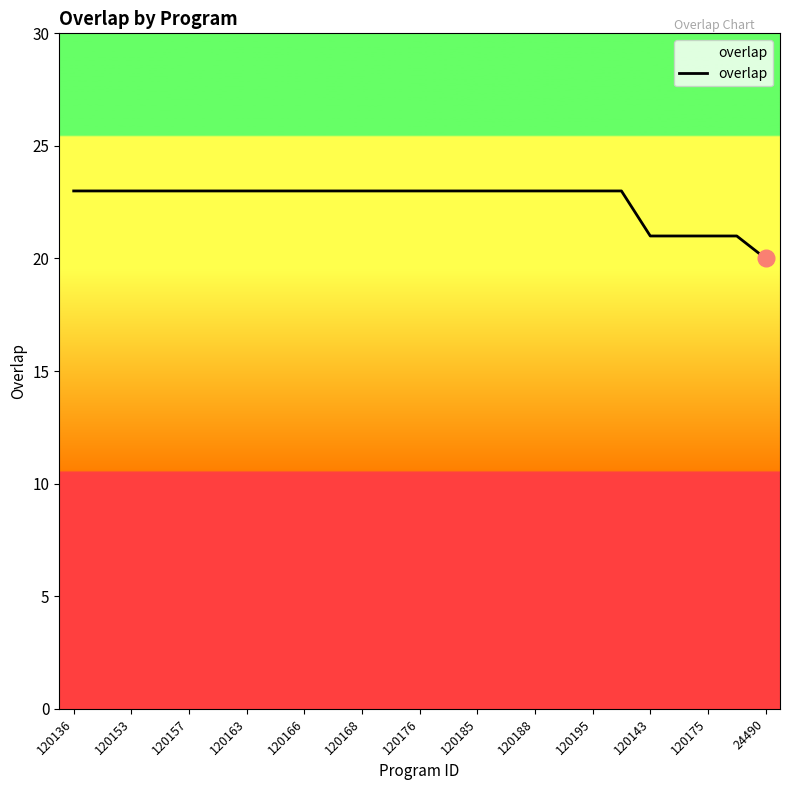

What is the sum of all values?

564